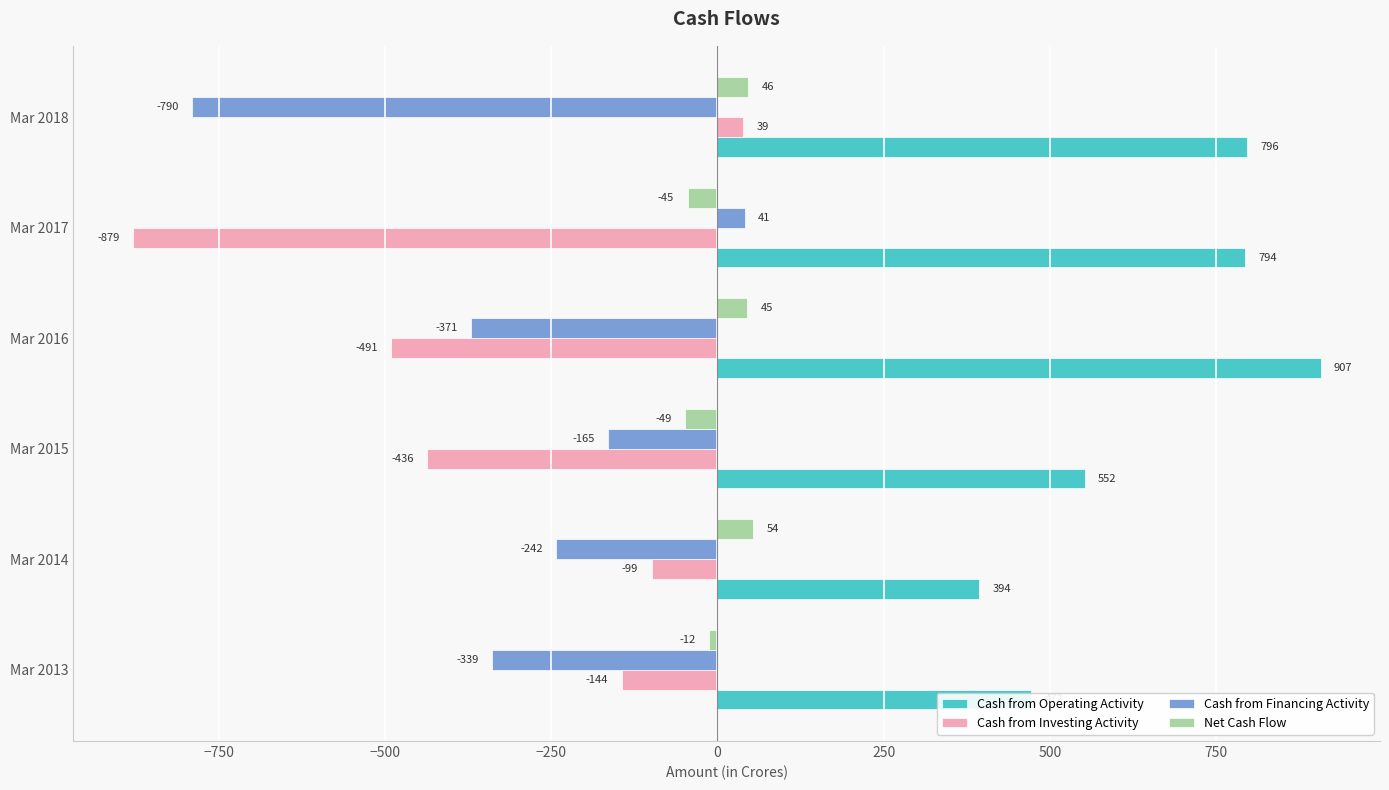

The value of Net Cash Flow at Mar 2017 is -45. True or false?

True